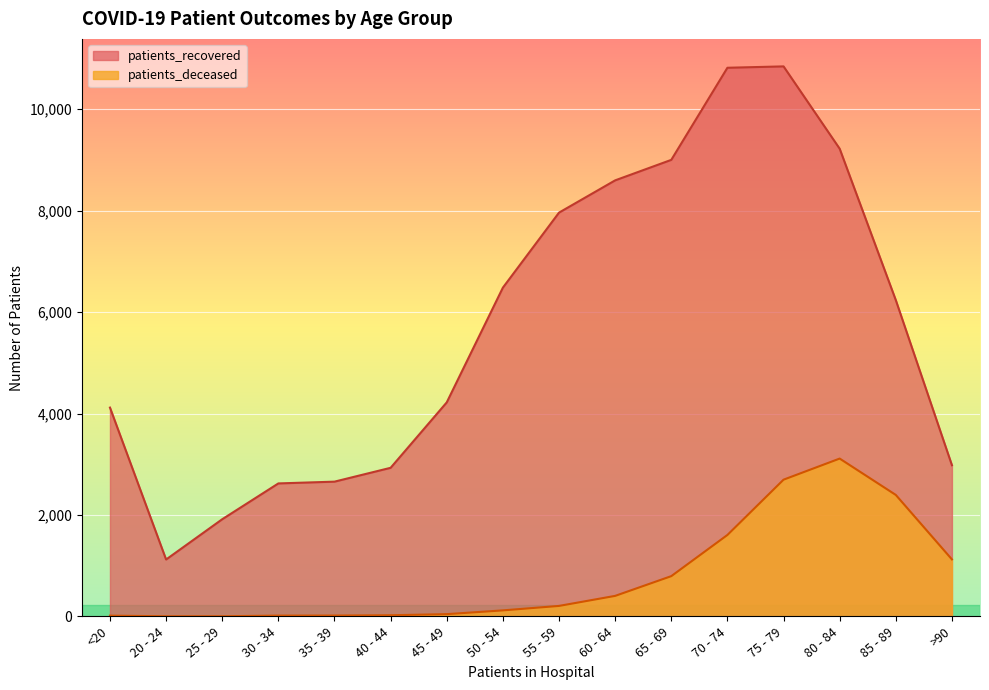

Reading right to left, transcribe all the data shown in this chart.

patients_recovered: >90=2981	85 - 89=6236	80 - 84=9221	75 - 79=10844	70 - 74=10817	65 - 69=9001	60 - 64=8597	55 - 59=7961	50 - 54=6482	45 - 49=4220	40 - 44=2930	35 - 39=2657	30 - 34=2622	25 - 29=1916	20 - 24=1122	<20=4117
patients_deceased: >90=1124	85 - 89=2395	80 - 84=3112	75 - 79=2696	70 - 74=1606	65 - 69=794	60 - 64=405	55 - 59=207	50 - 54=119	45 - 49=45	40 - 44=23	35 - 39=17	30 - 34=16	25 - 29=3	20 - 24=3	<20=15